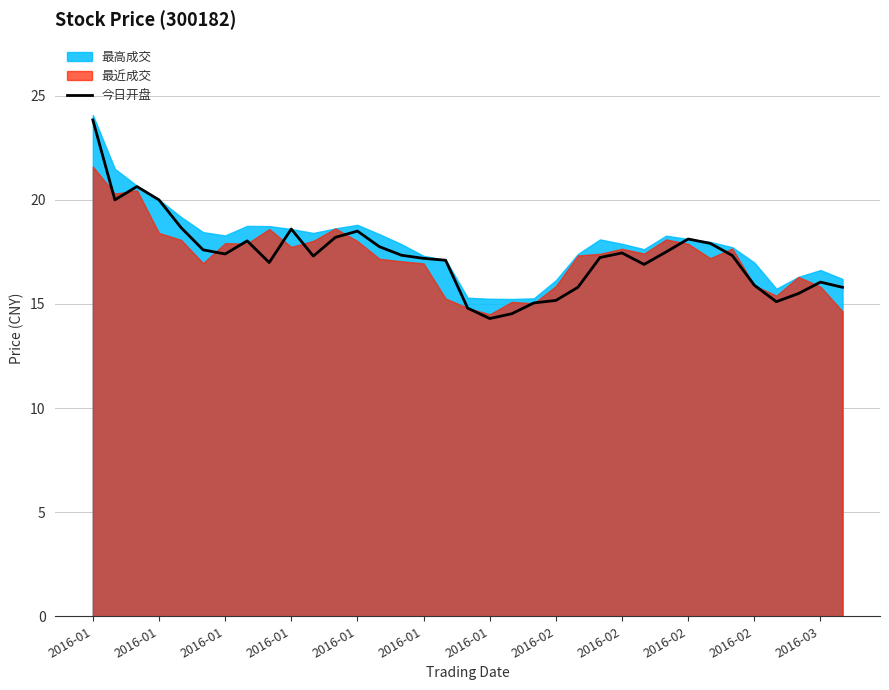

What is the difference between the maximum and minimum values?

9.5